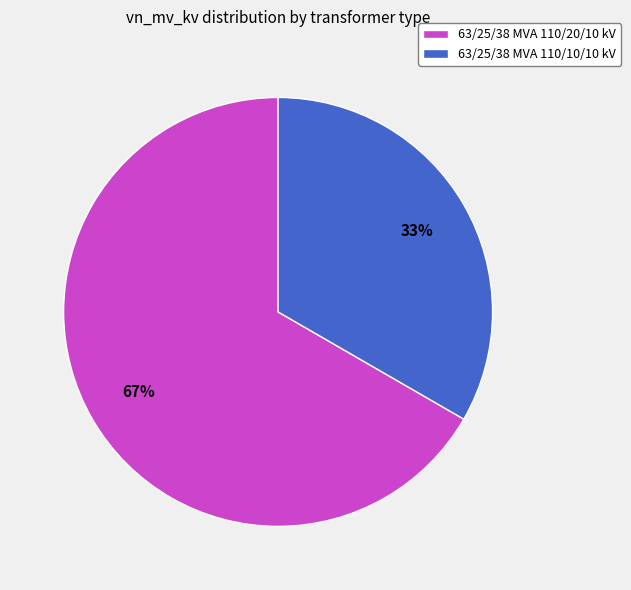

True or false: 63/25/38 MVA 110/20/10 kV accounts for 59% of the total.

False